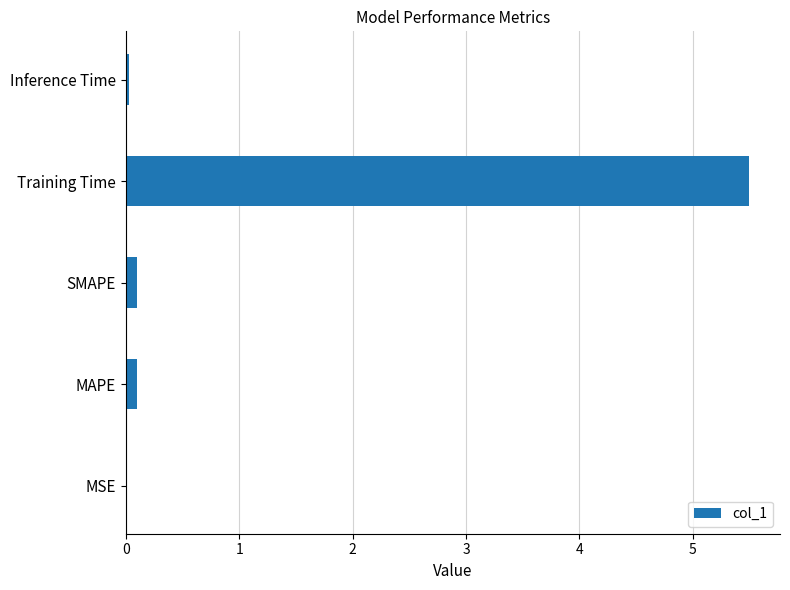

True or false: the data shows 0.0 at MSE.

True